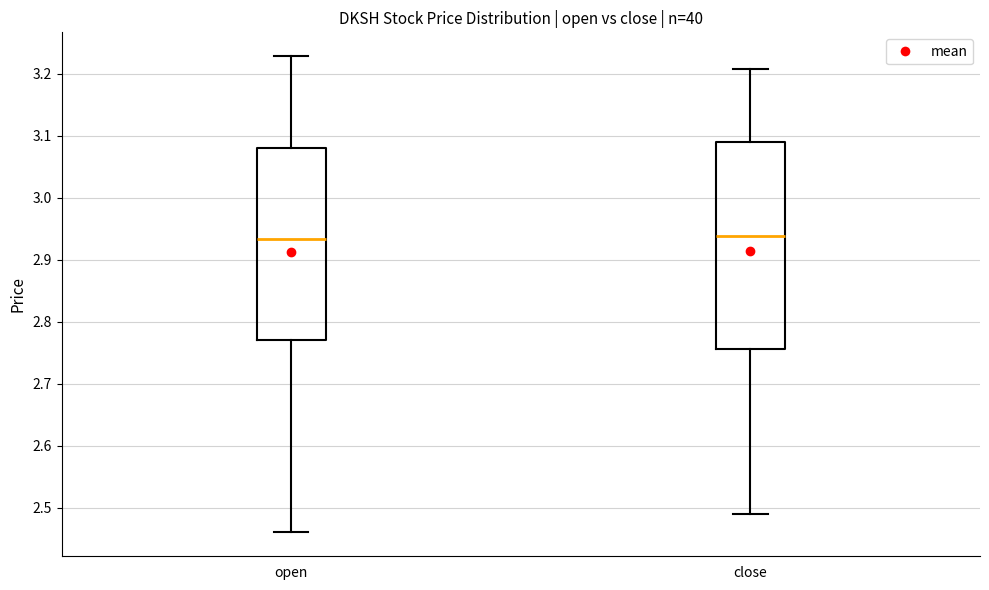

Where is the upper edge of the box for close on the y-axis? The values are not printed on the chart, so give them approximately, as read against the axis.

3.09